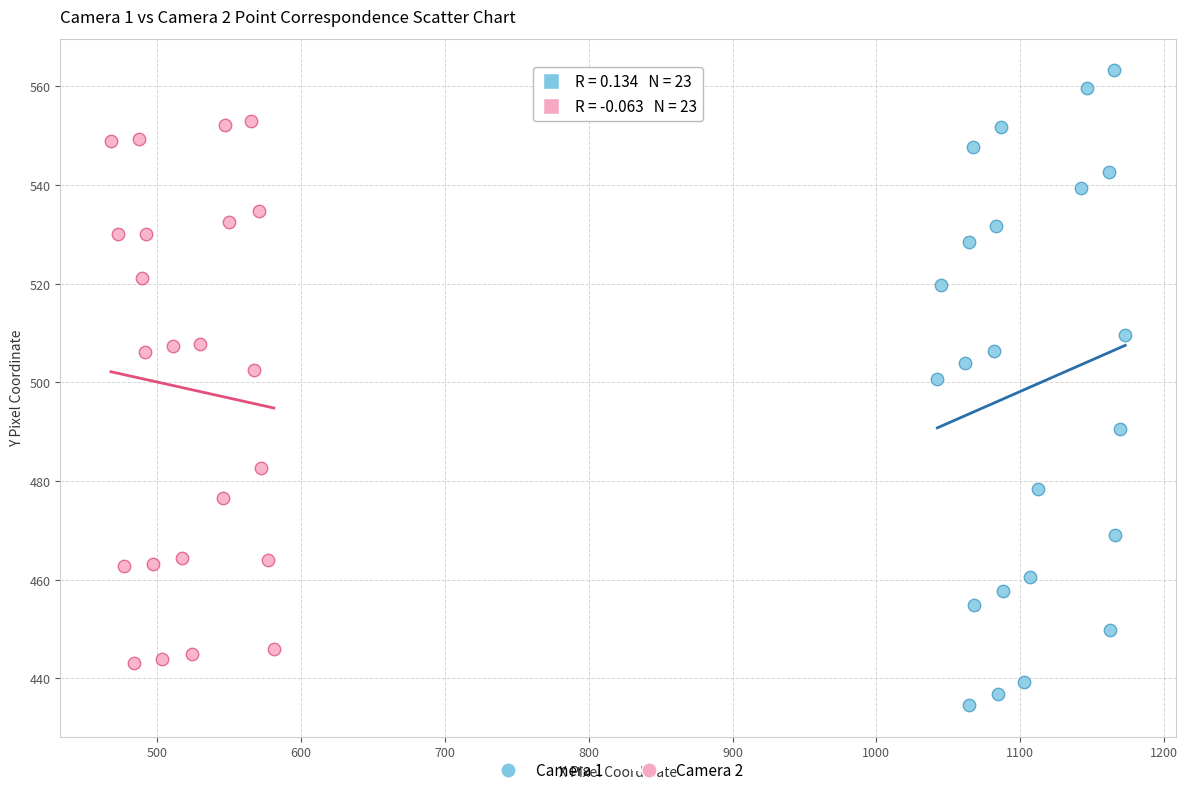

Which series has the widest spread of Y values?

Camera 1